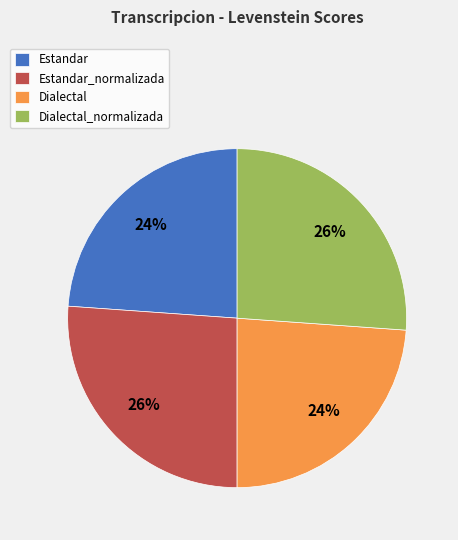

Approximately how many times larger is the value at Dialectal_normalizada compared to Estandar_normalizada?

1.0